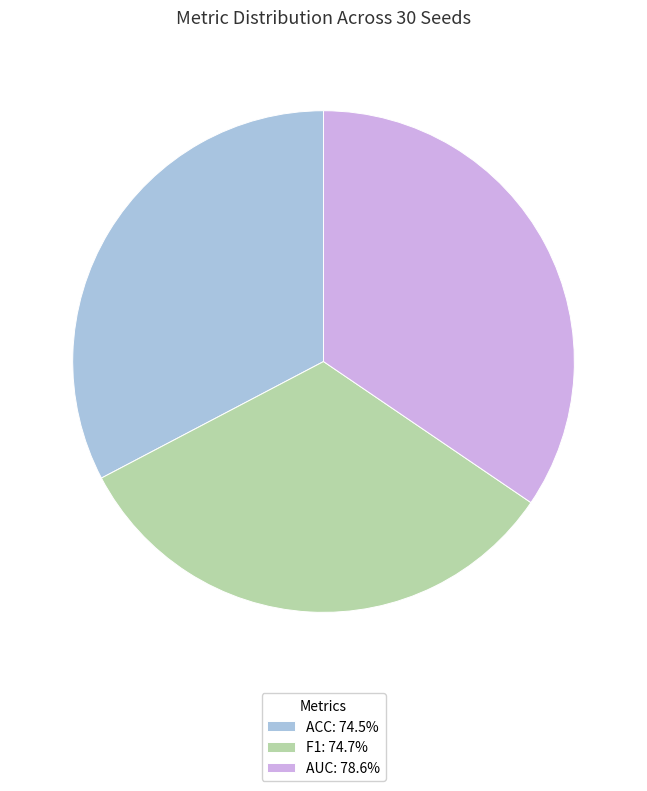

Do F1: 74.7% and AUC: 78.6% together represent more than half of the pie?

Yes